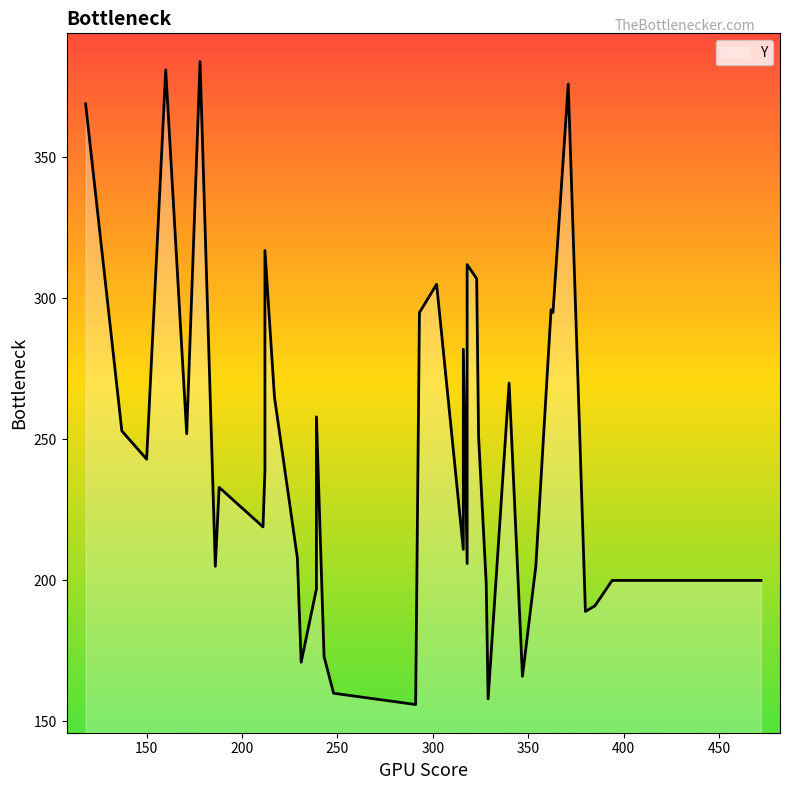

Rank the categories by value from highest to lowest.

178, 160, 371, 118, 212, 318, 323, 302, 362, 293, 363, 316, 340, 217, 239, 137, 171, 377, 324, 150, 212, 188, 211, 316, 229, 318, 186, 354, 394, 472, 328, 239, 385, 380, 243, 231, 347, 248, 329, 291